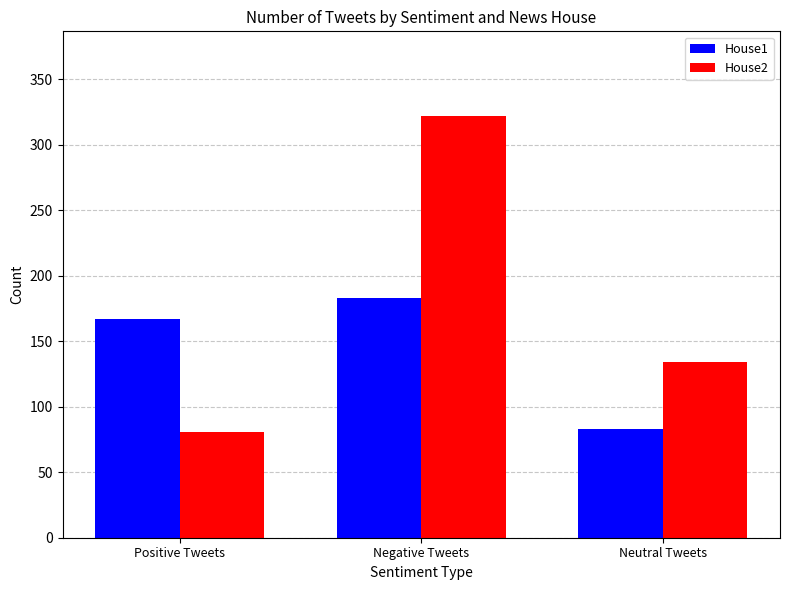

At which label does House1 reach its peak?

Negative Tweets